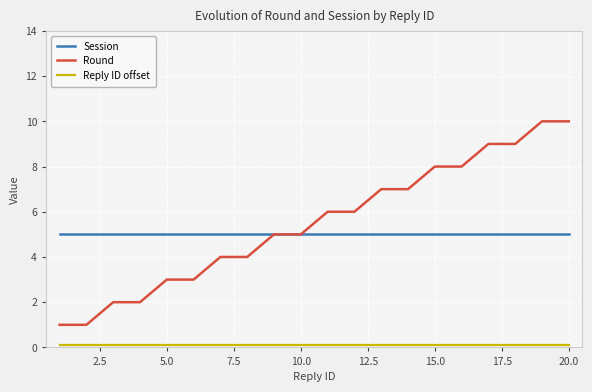

Which series has the widest spread of values?

Round